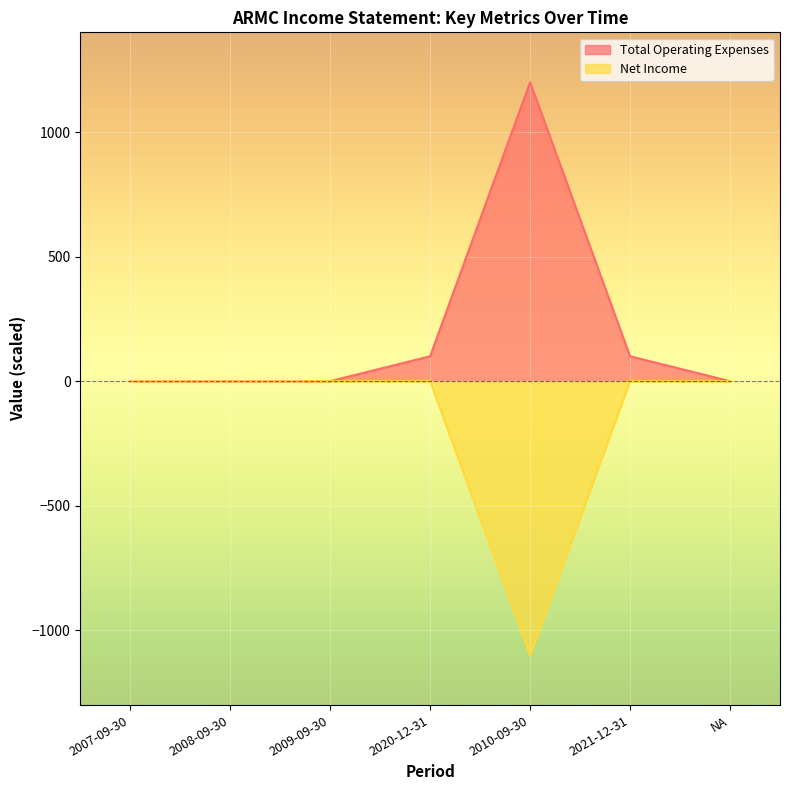

What is the minimum value shown in the chart?

-1100